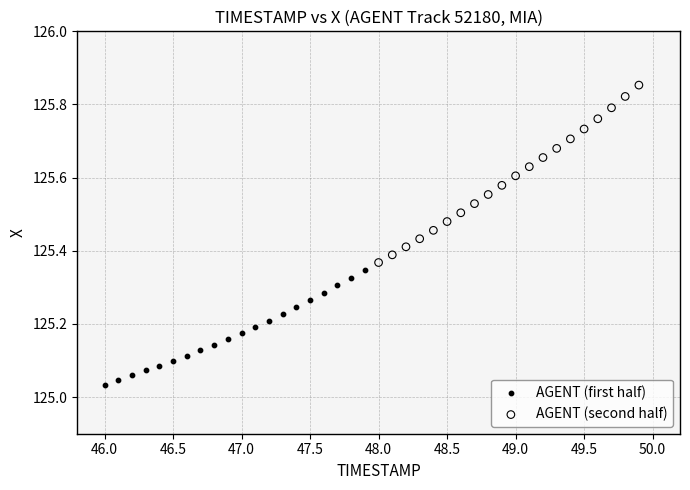

Which series has the largest Y range (max minus min)?

AGENT (second half)